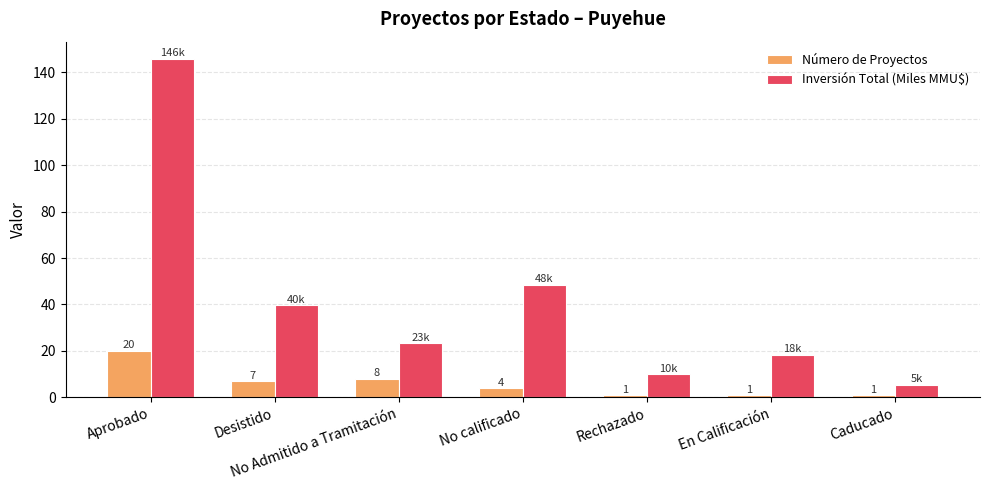

What is the average value of the Inversión Total (Miles MMU$) series?

41.6